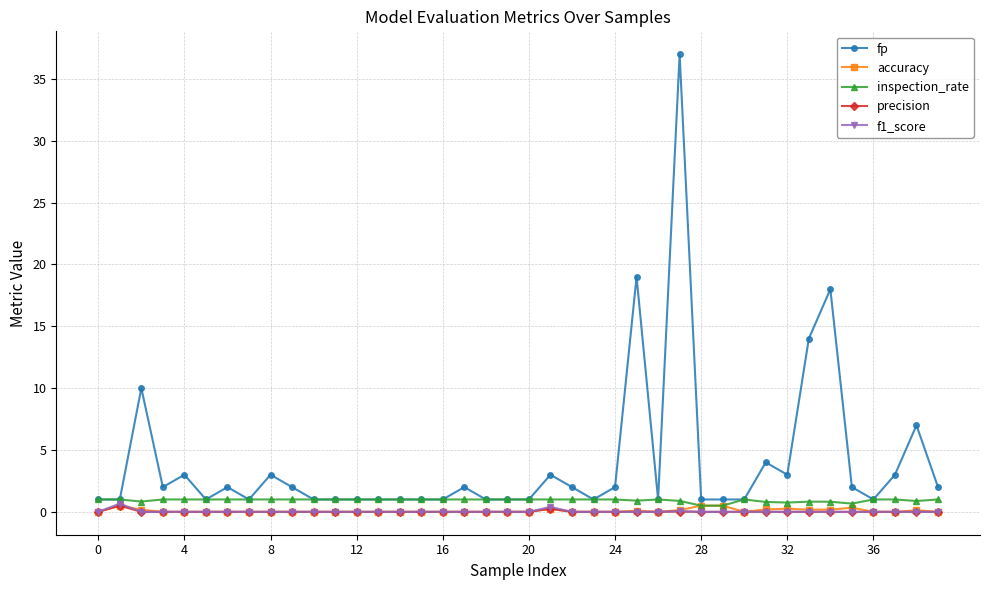

What is the maximum value for f1_score?

0.7